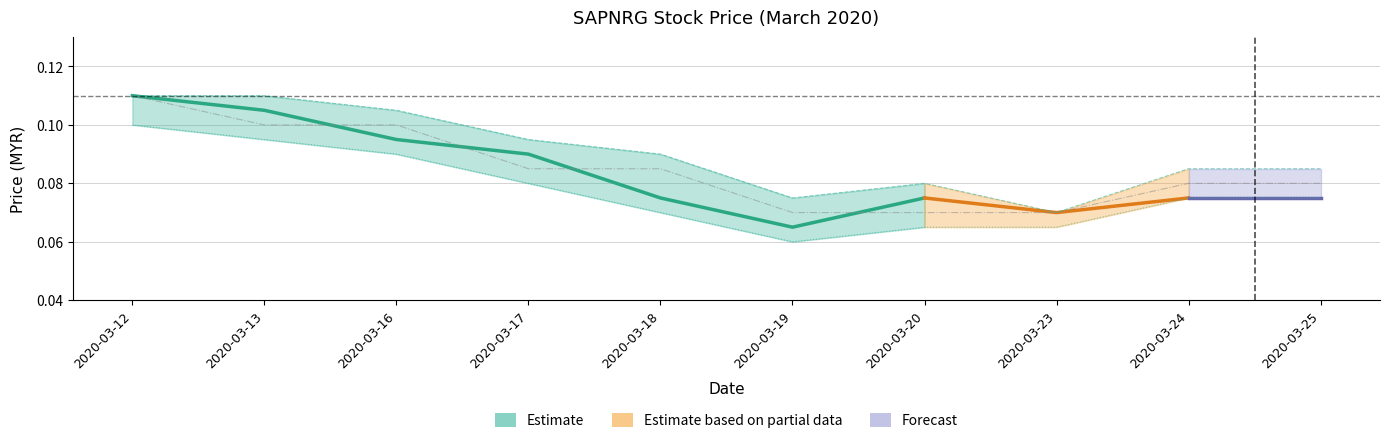

What is the average value of the open series?

0.1